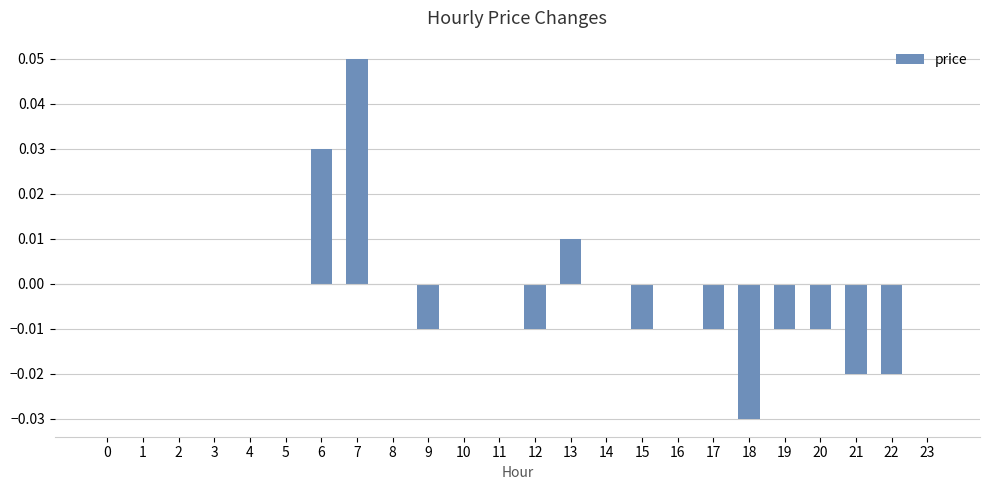

Which has a higher value, 18 or 19?

19